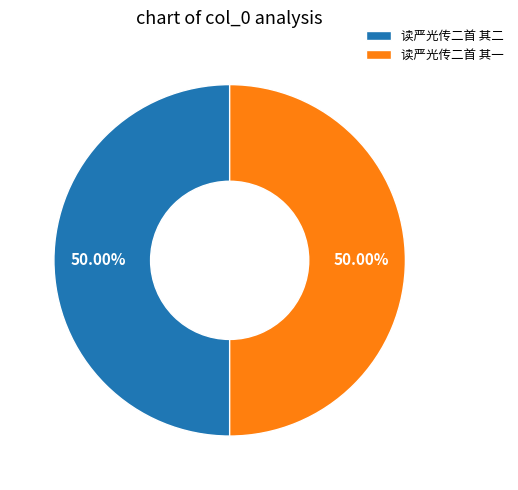

How many segments does this pie chart have?

2